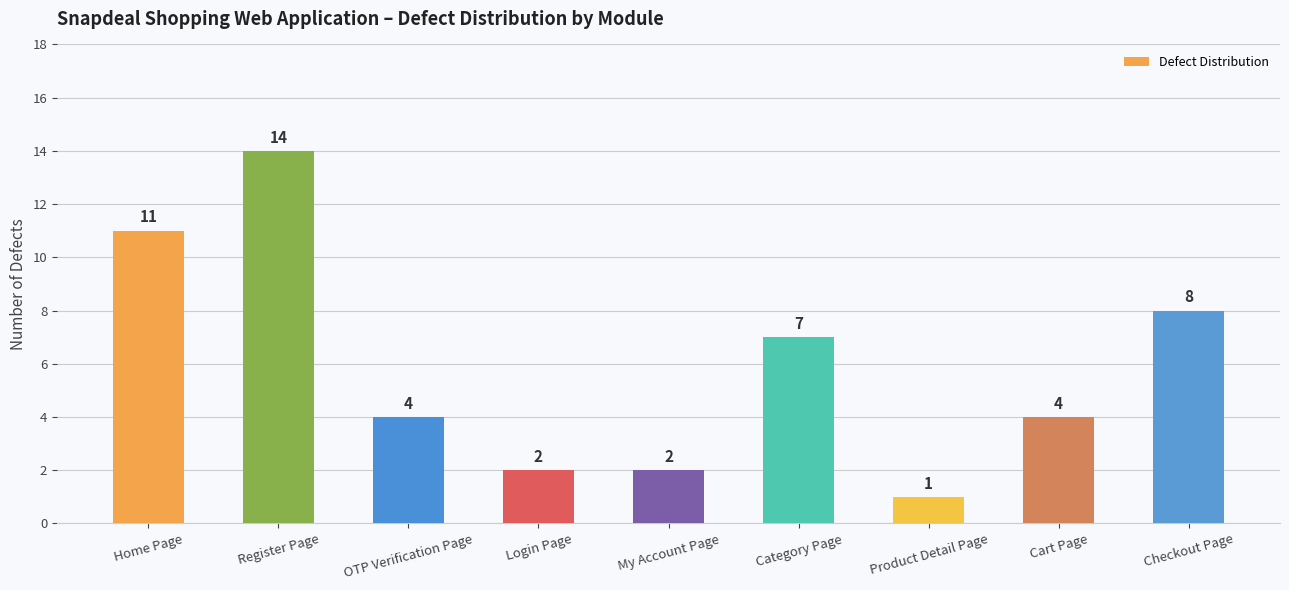

Is it true that the value at Category Page is 3?

False